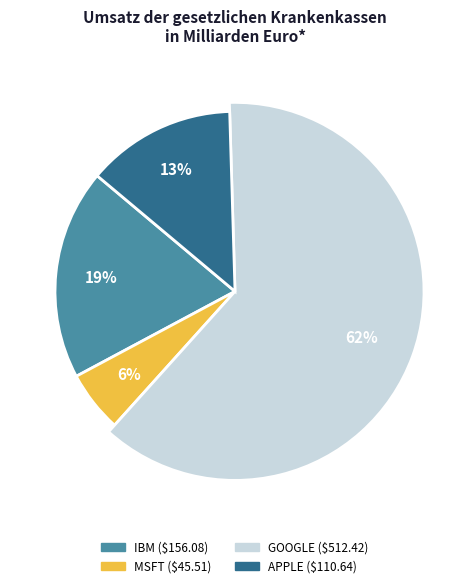

What portion of the pie excludes IBM?

81.1%